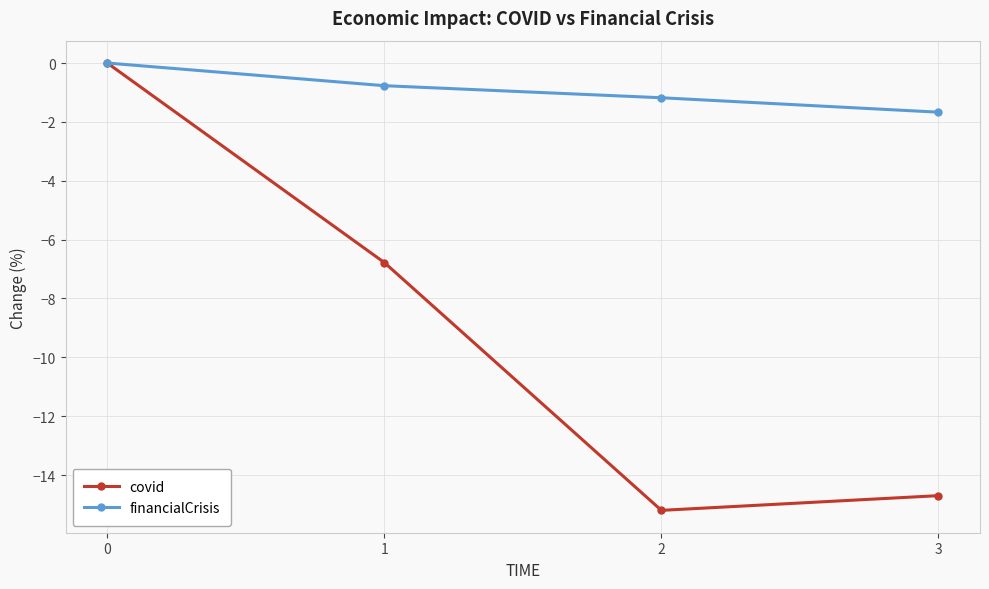

How many values in the financialCrisis series are below 0?

3